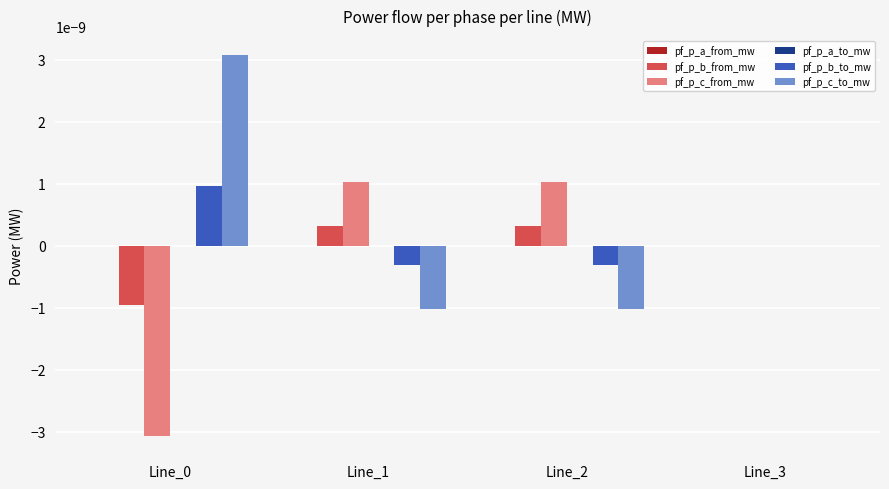

Is it true that pf_p_c_from_mw equals 0.0 at Line_1?

True